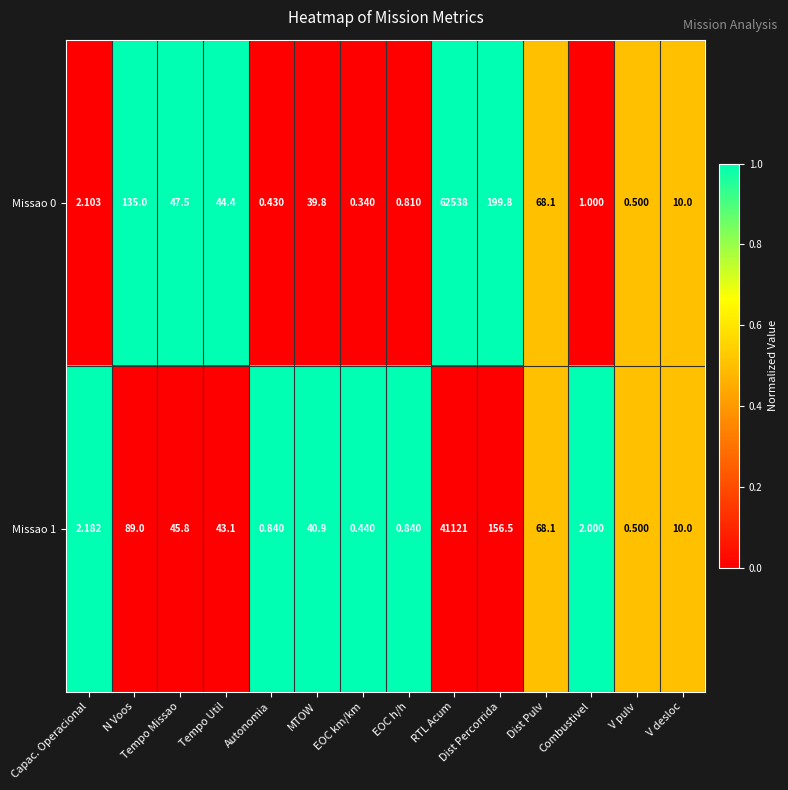

Which series has the largest range (max minus min)?

Missao 0